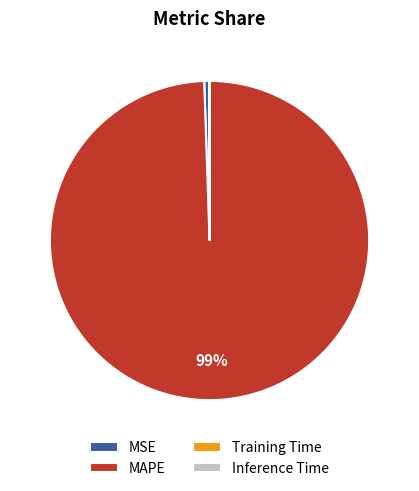

What percentage is the MAPE slice, to the nearest percent?

99%